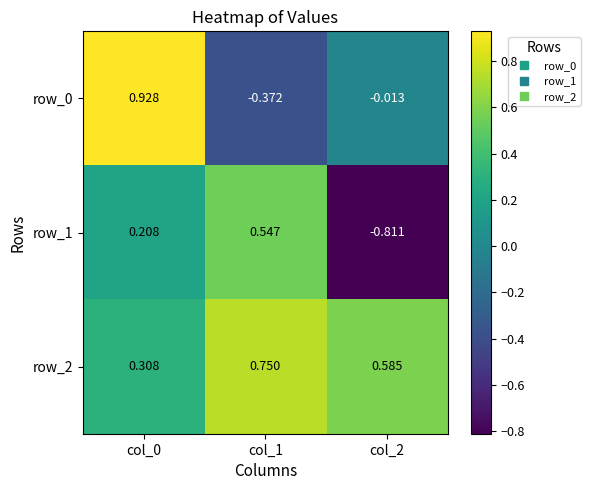

How many data points does each series have?

3